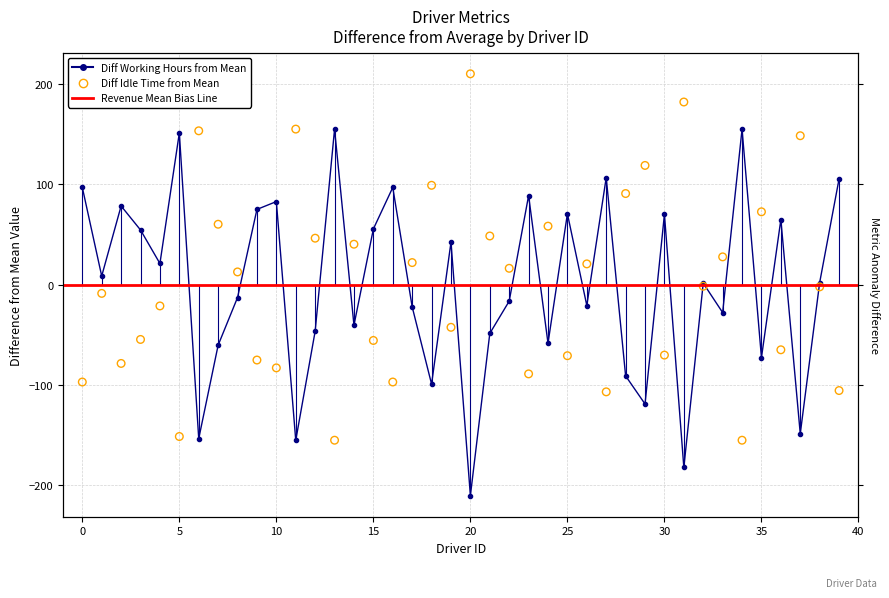

Which series reaches the maximum Y coordinate?

Total idleTime